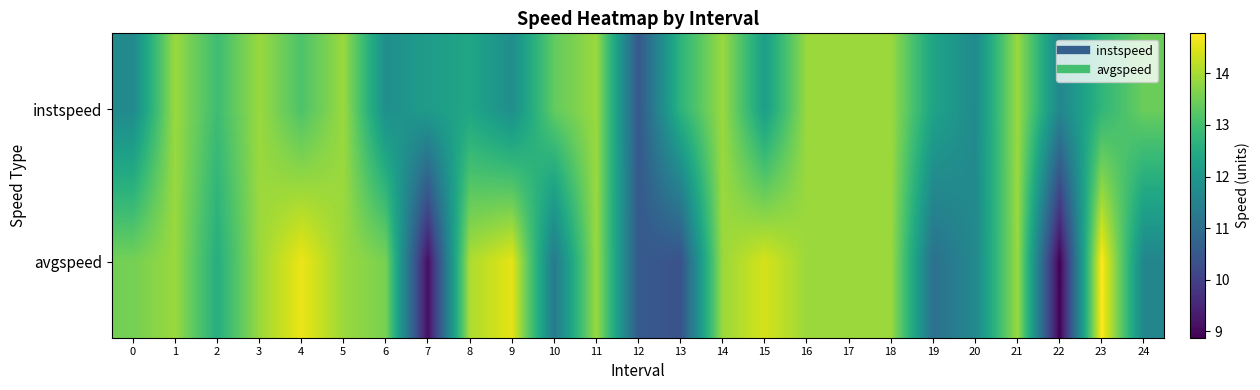

How many data points does each series have?

25